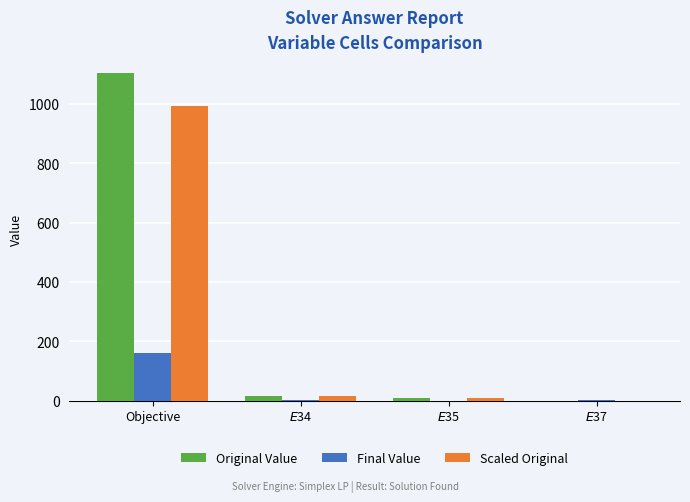

The Final Value series shows 235.0 at Objective. True or false?

False